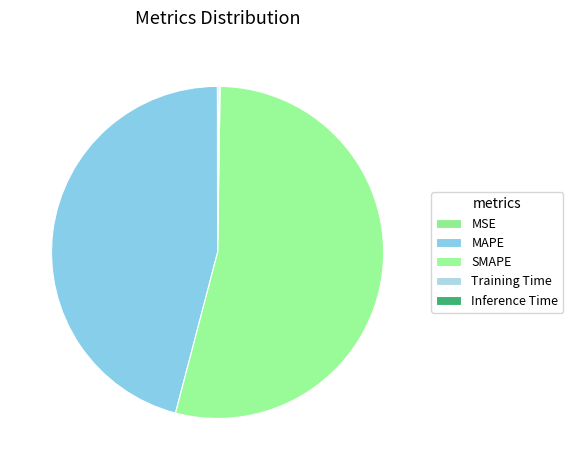

Is there any slice that represents more than half of the pie?

Yes